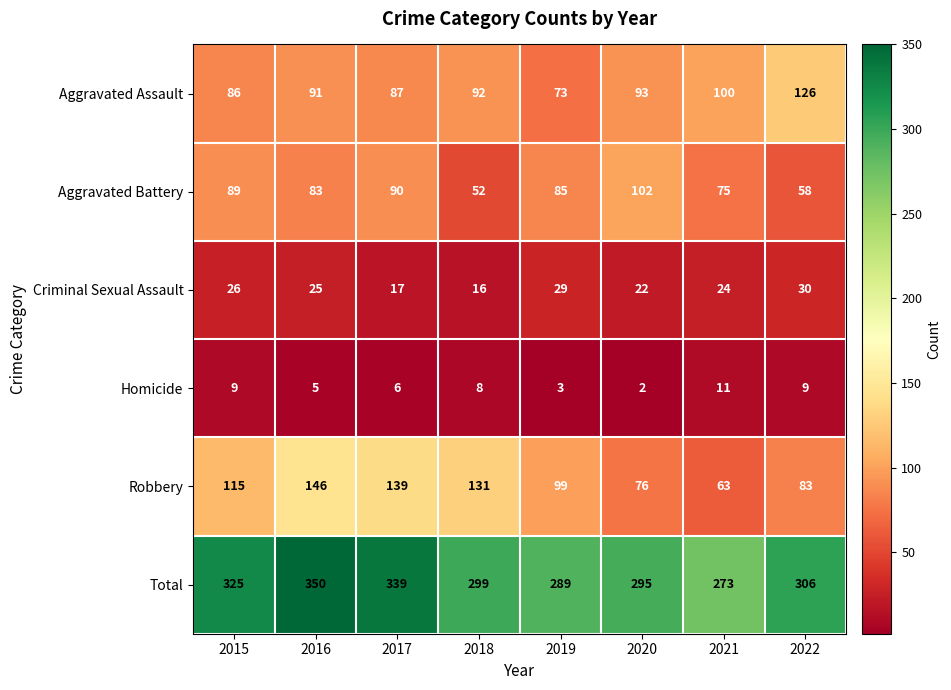

How many data points in Aggravated Assault are less than 92?

4